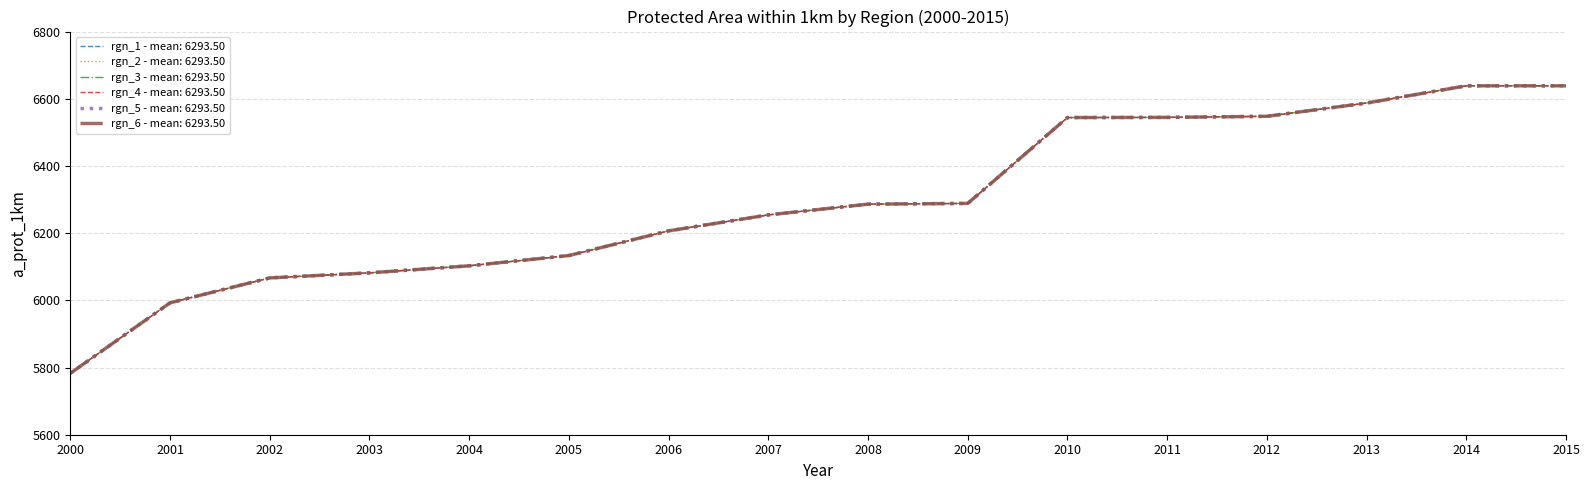

Does the chart have visible grid lines?

Yes